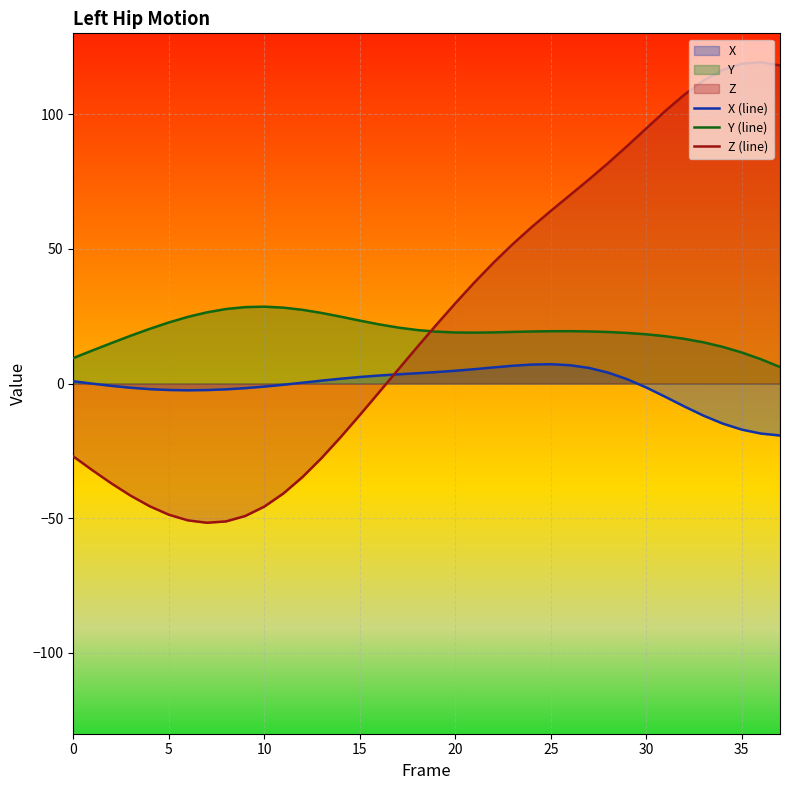

What is the approximate value of Z (line) at 10?

-45.7